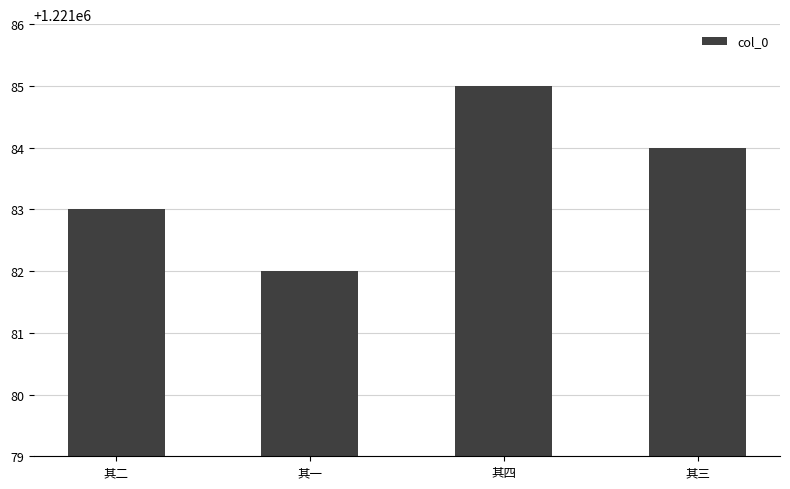

Reading left to right, transcribe all the data shown in this chart.

1221083	1221082	1221085	1221084